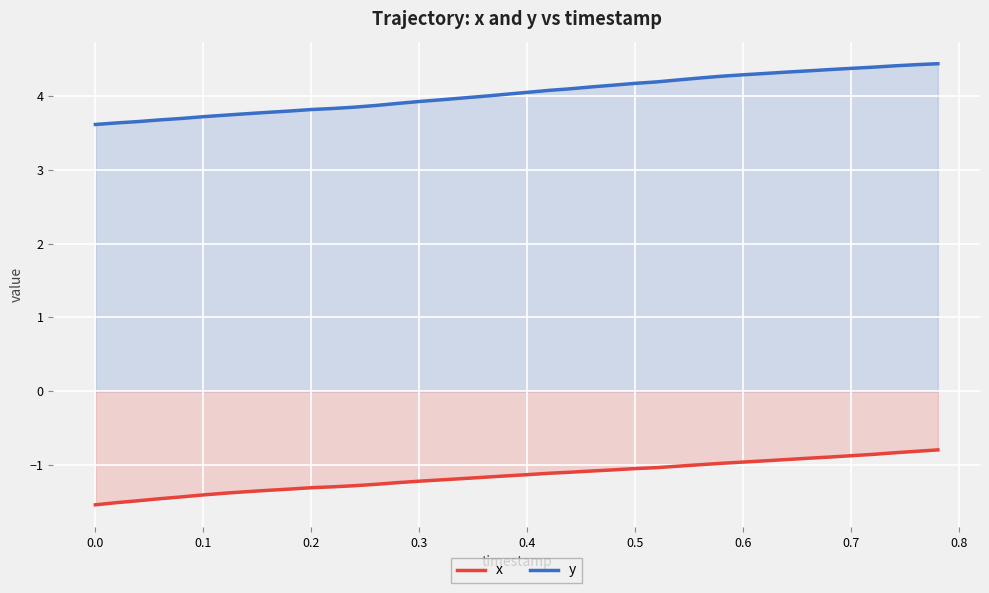

Which series has the widest spread of values?

y